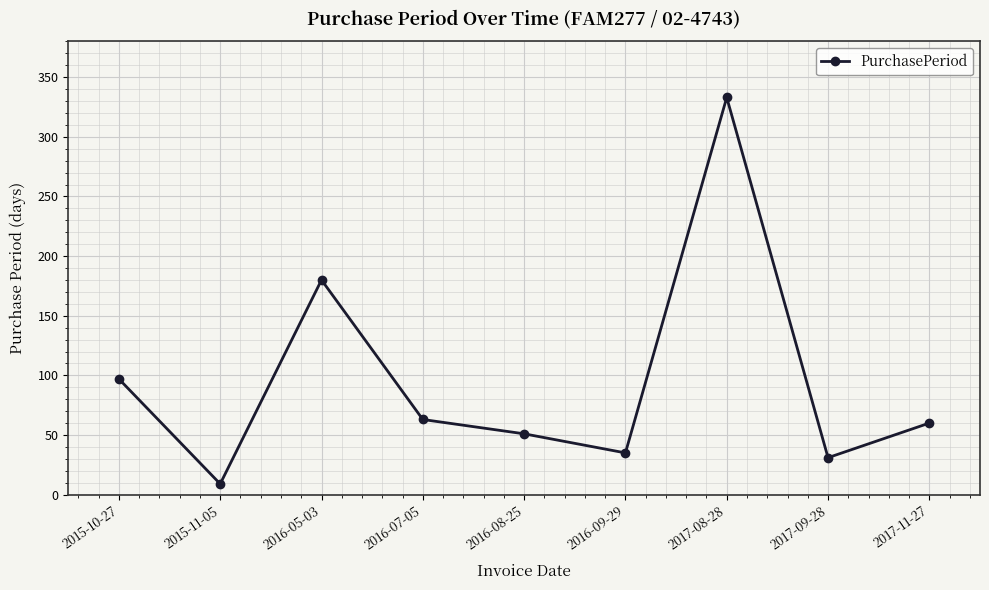

At which category does the chart reach its peak across all series?

2017-08-28